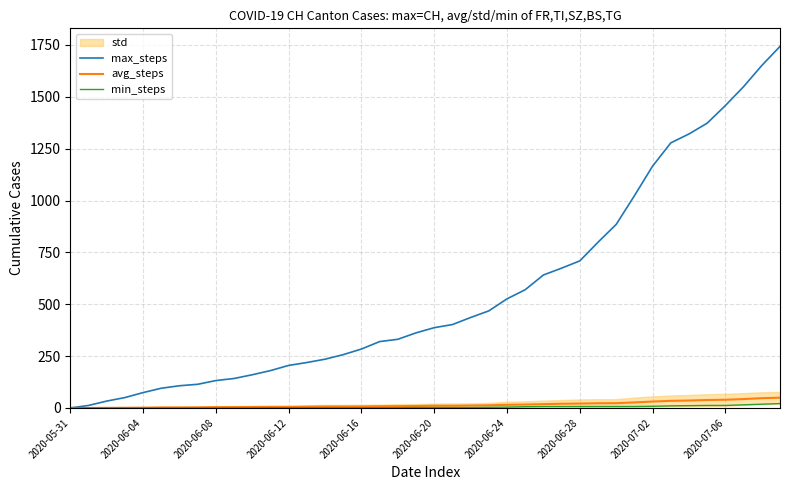

How many lines are shown in the chart?

3